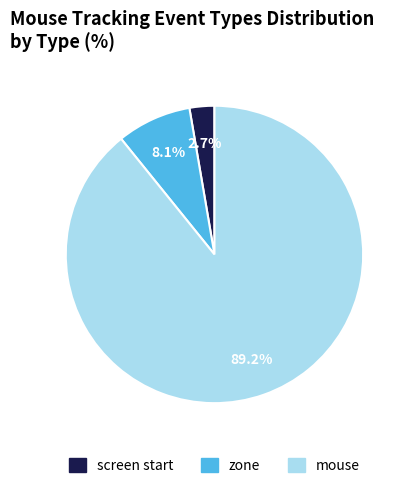

How many slices are in this pie chart?

3